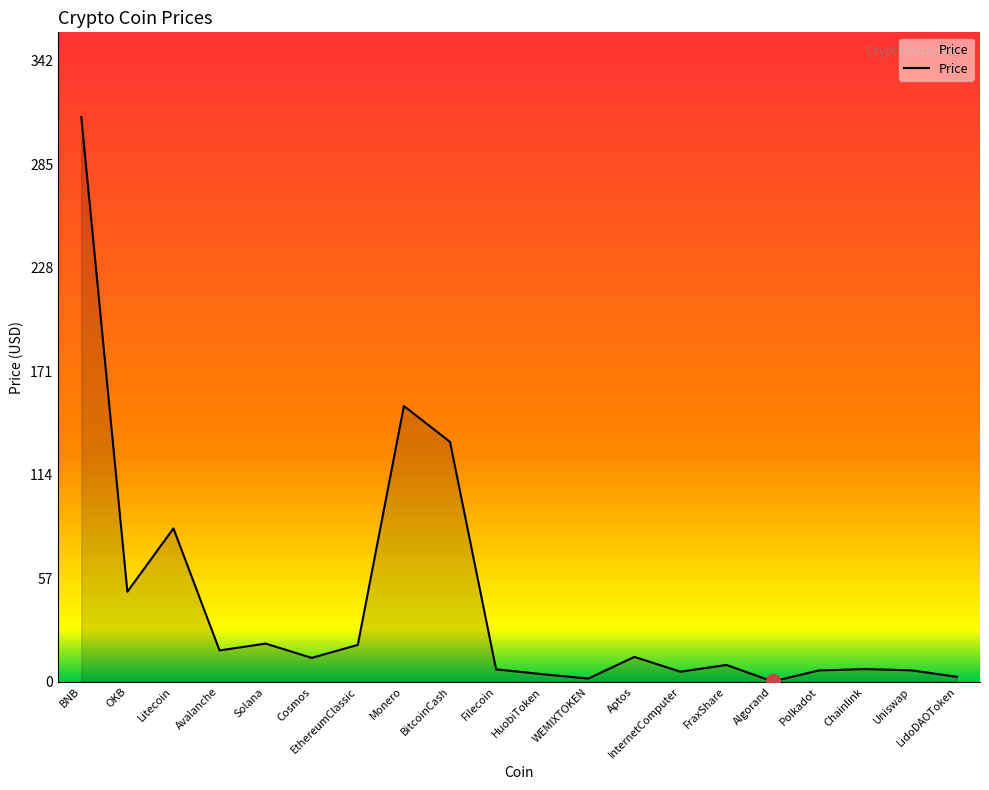

What is the maximum value shown in the chart?

311.2